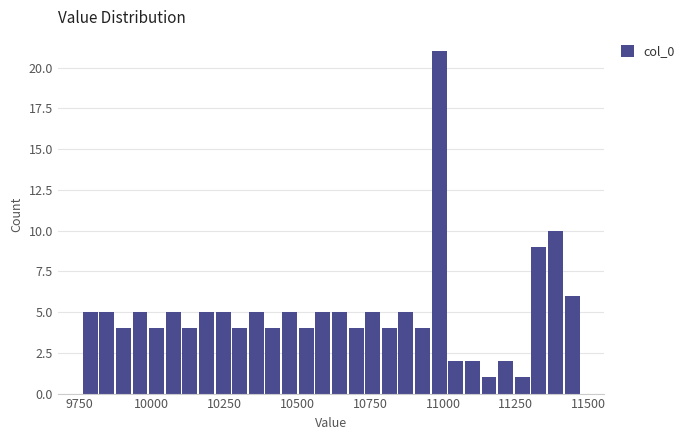

Around what value on the x-axis is the tallest bar? Give the approximate position of its centre, as read against the axis.

11000